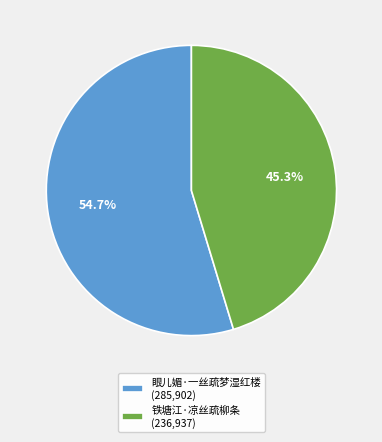

Which category accounts for the majority?

眼儿媚·一丝疏梦湿红楼